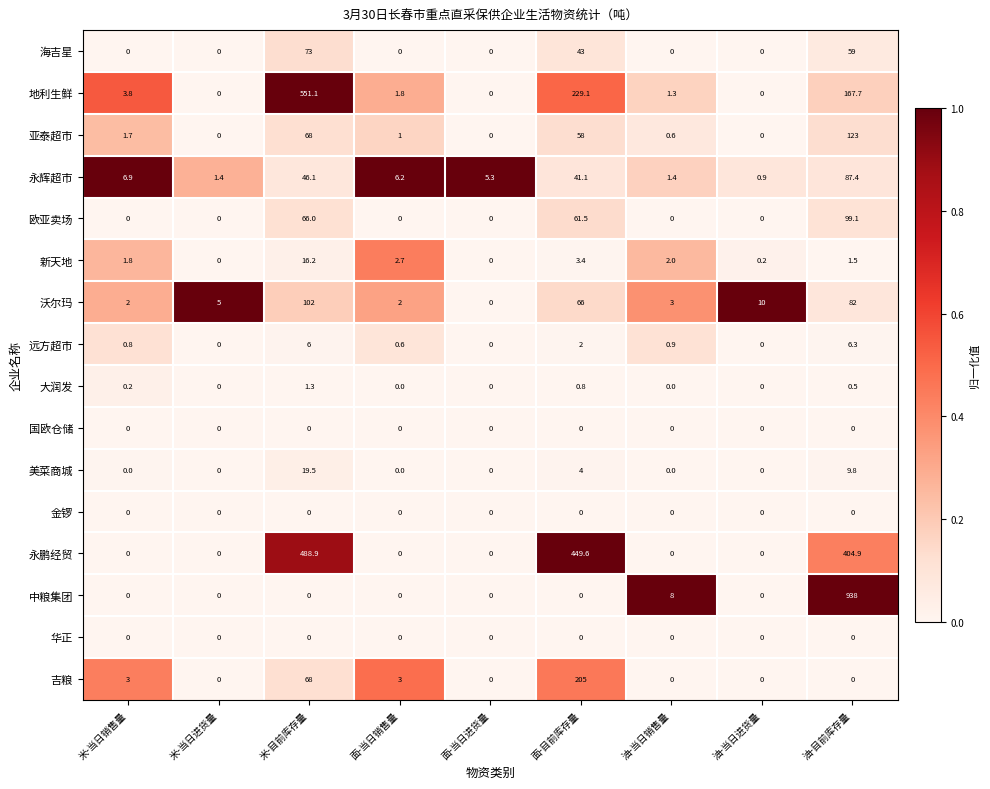

What is the difference between the maximum and minimum values in the 永辉超市 series?

86.5